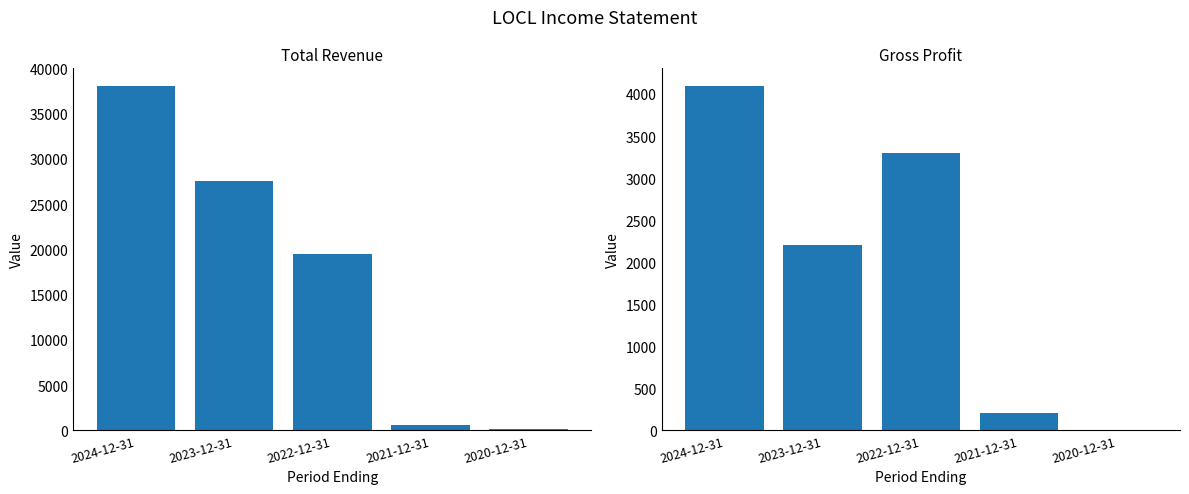

What is the value of the Total Revenue bar at the 3rd from the left?

19500